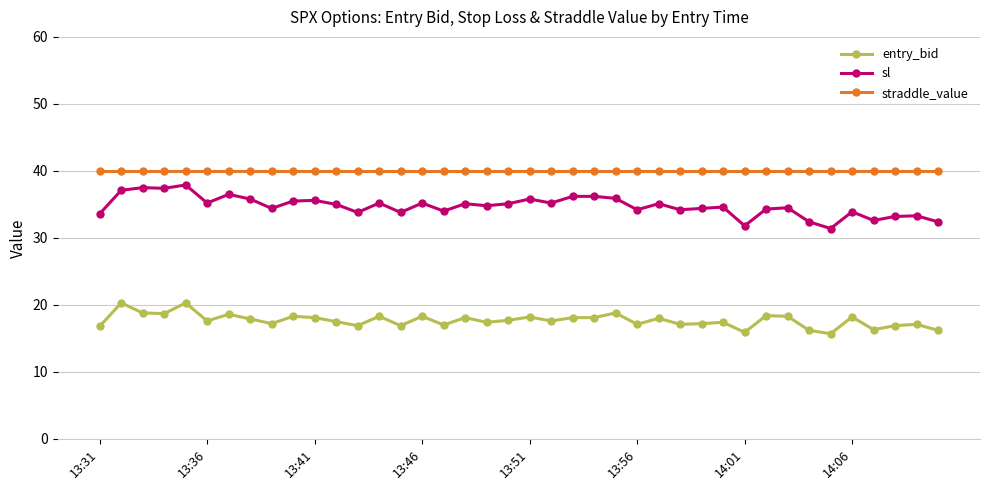

What is the smallest value displayed?

15.7